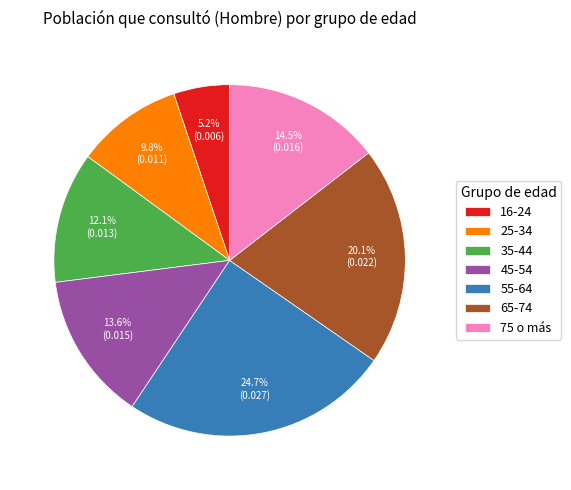

True or false: 16-24 accounts for 5% of the total.

True